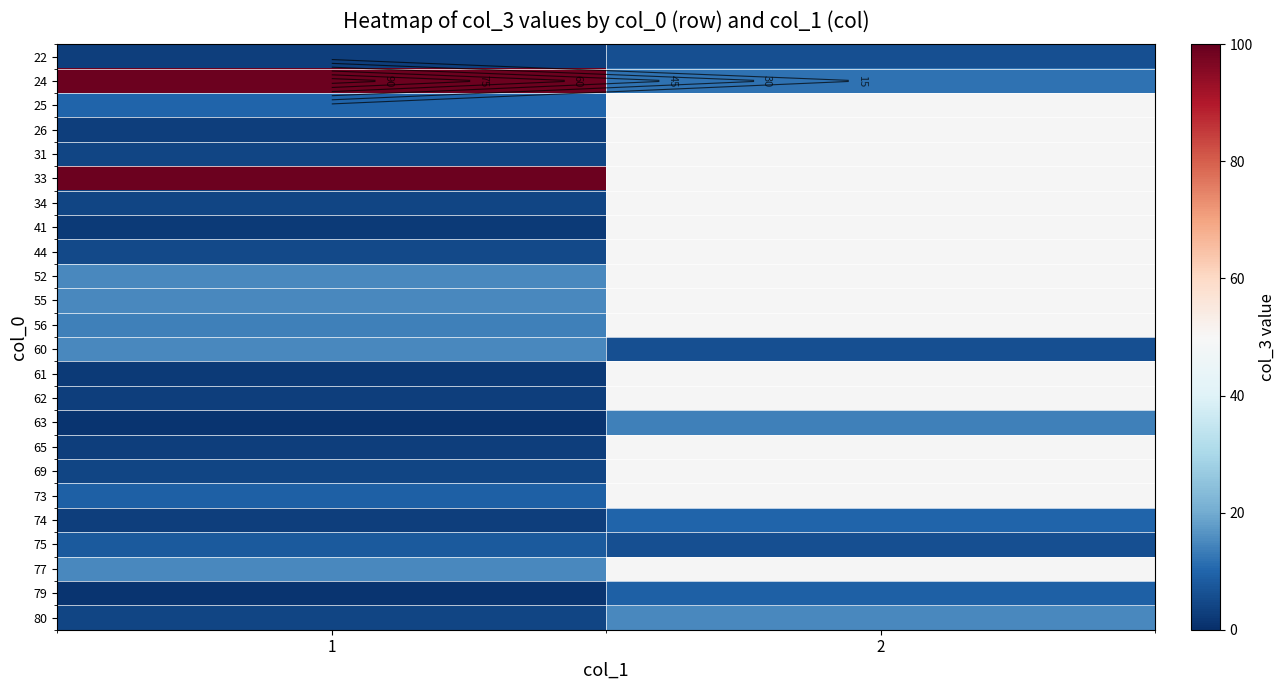

At how many categories does at least one series exceed 80?

1